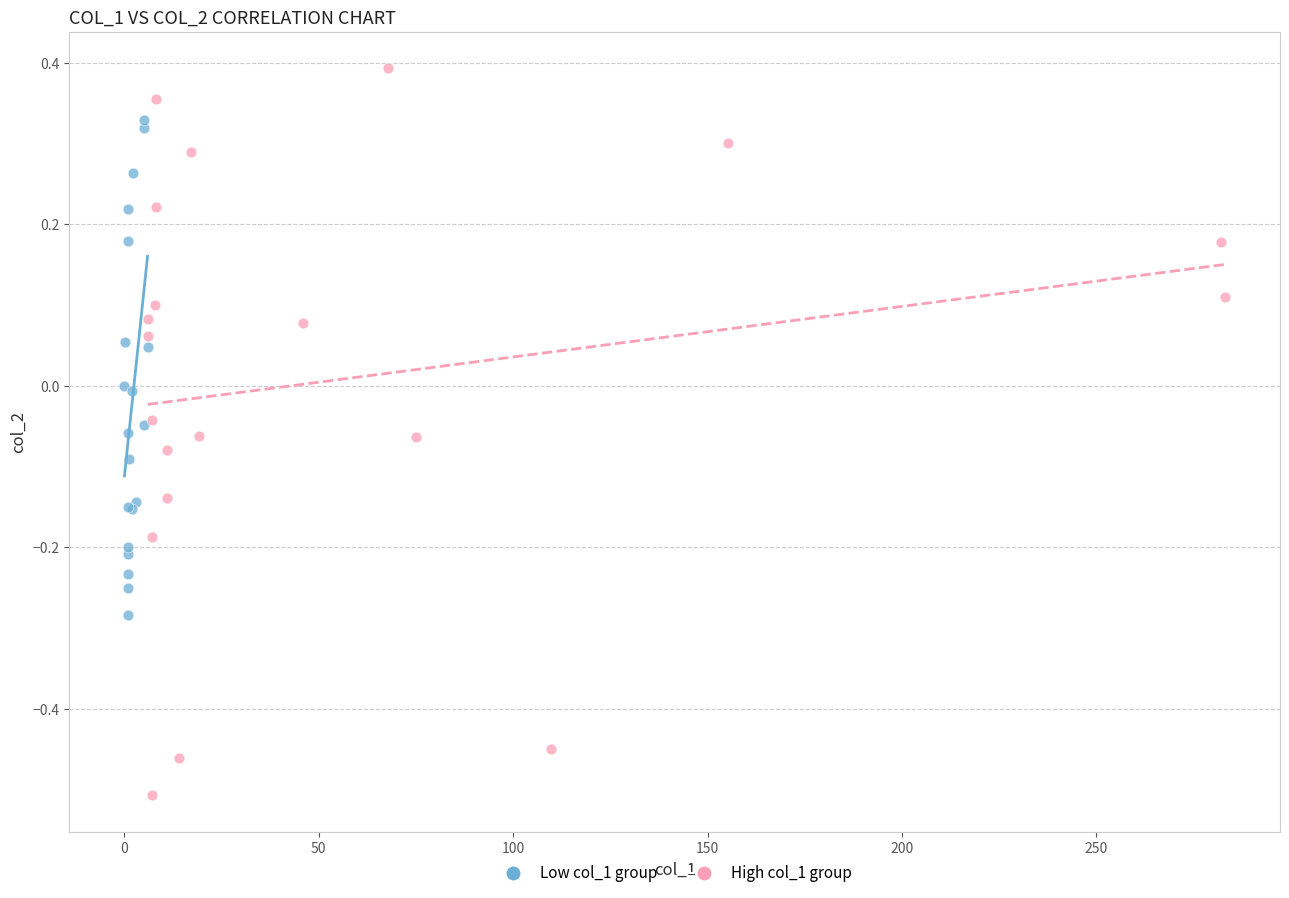

What are all the series names shown in the legend?

Low col_1 group, High col_1 group